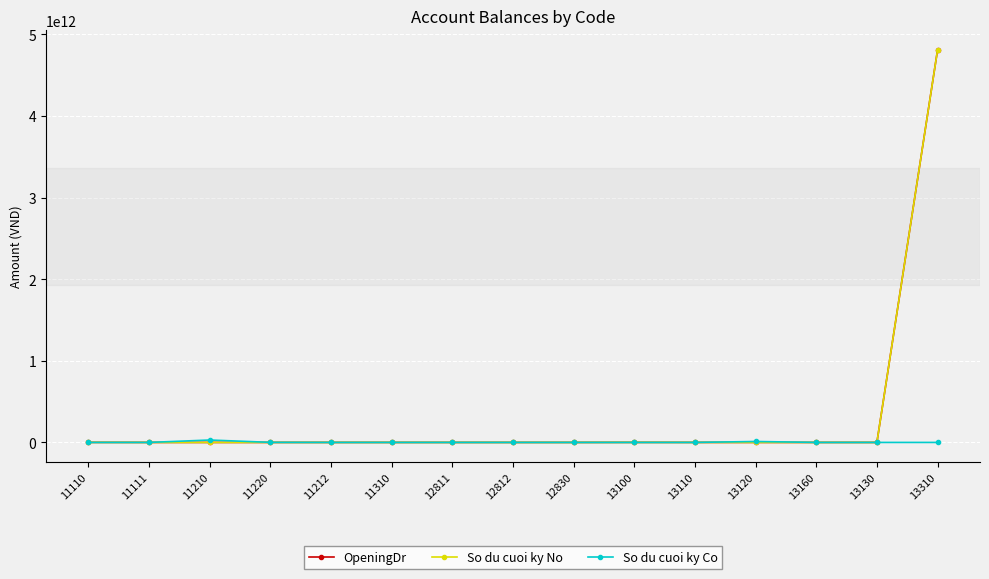

True or false: OpeningDr has more than 0 points higher than both neighbors.

True